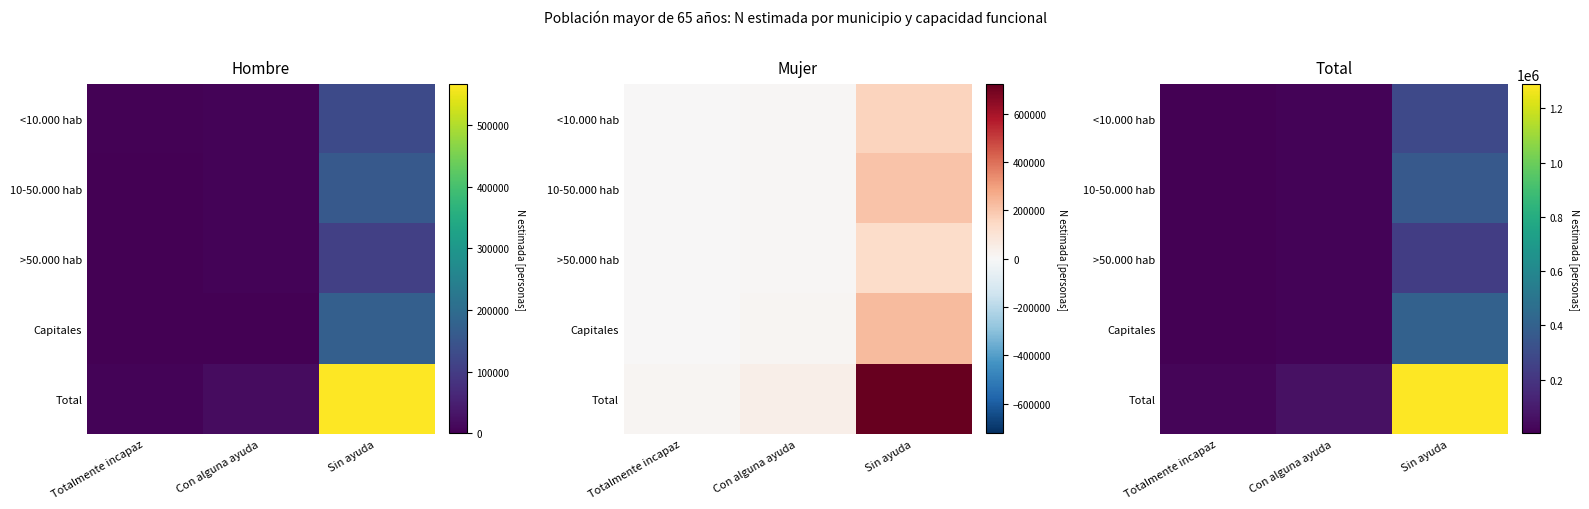

List the series in order of their peak value, lowest first.

>50.000 hab, <10.000 hab, 10-50.000 hab, Capitales, Total